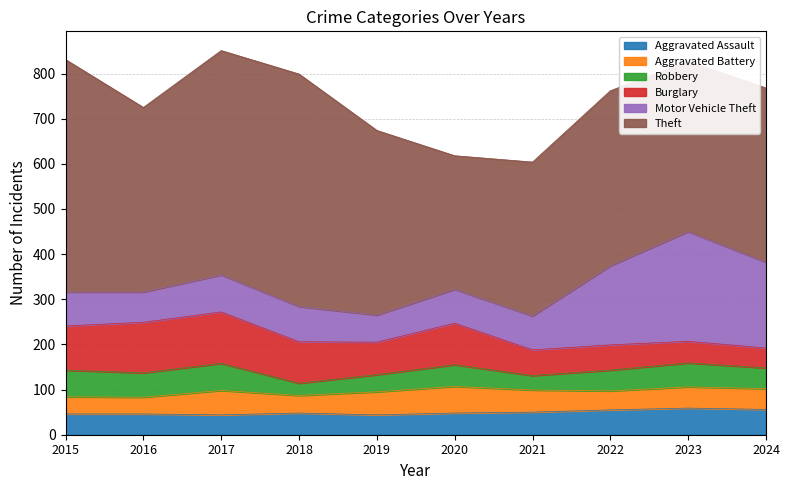

What is the spread (max minus min) of values at 2016?

372